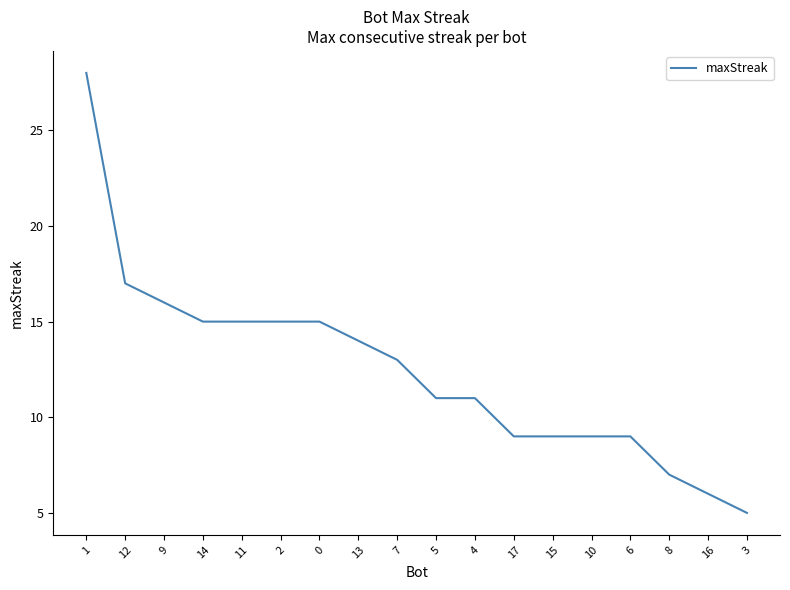

What is the minimum value shown in the chart?

5